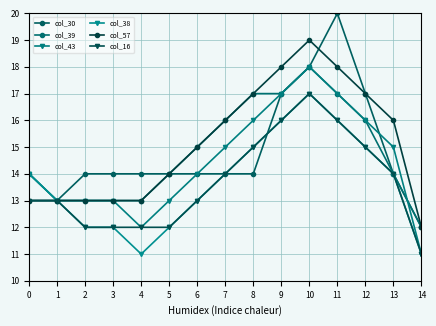

What is the value of the col_43 point at the 9th from the left?

16